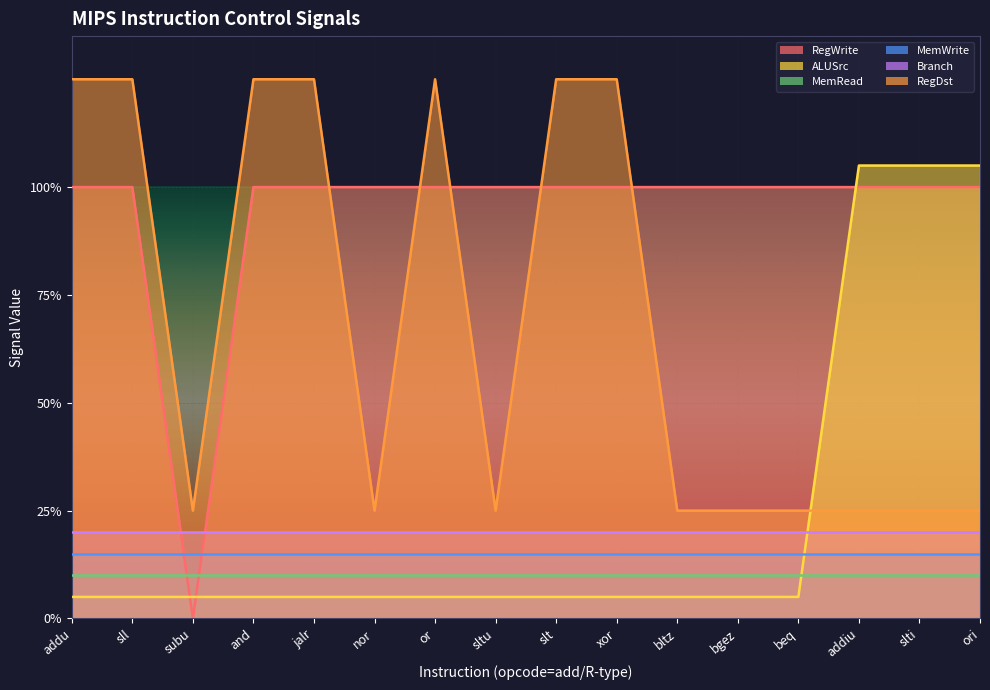

What is the label of the 7th point from the left?

or